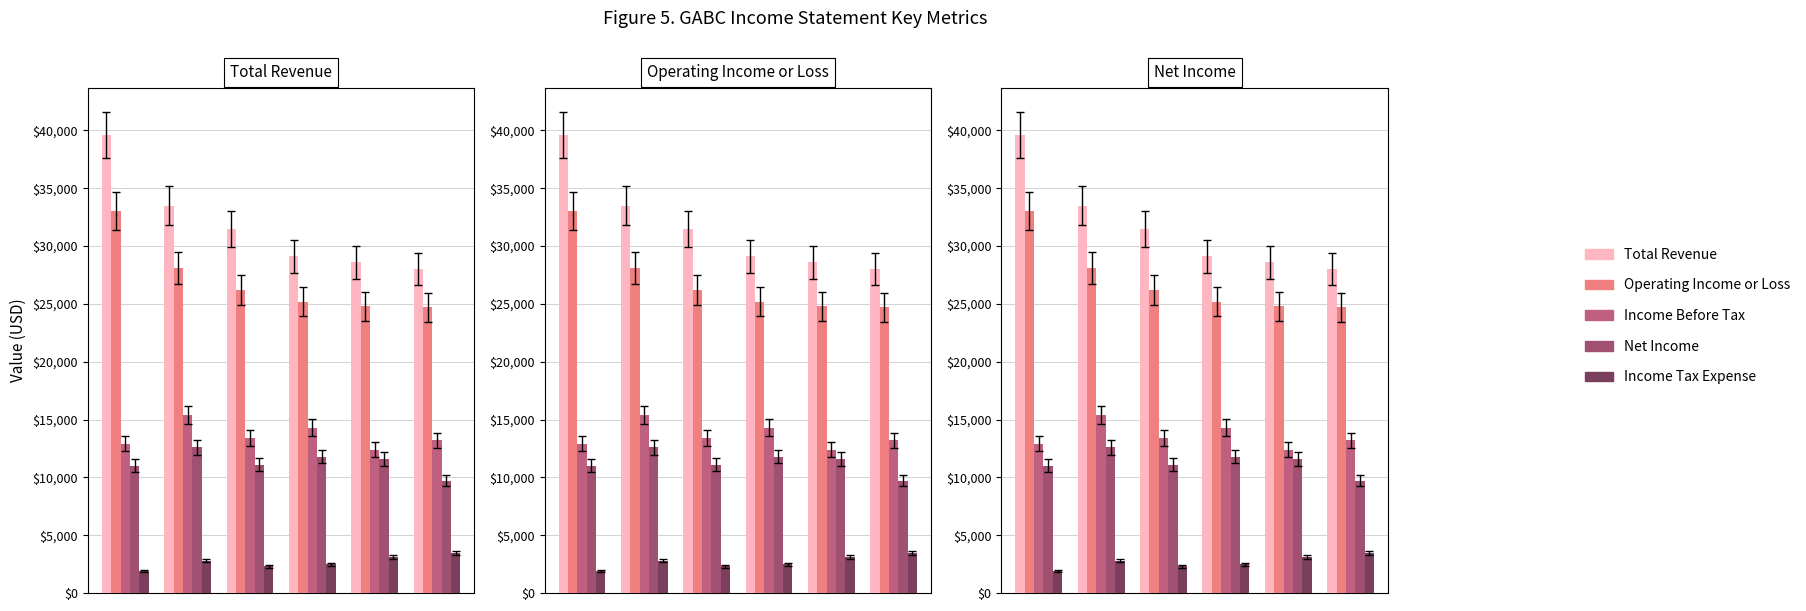

Which series has the largest total across all categories?

Total Revenue